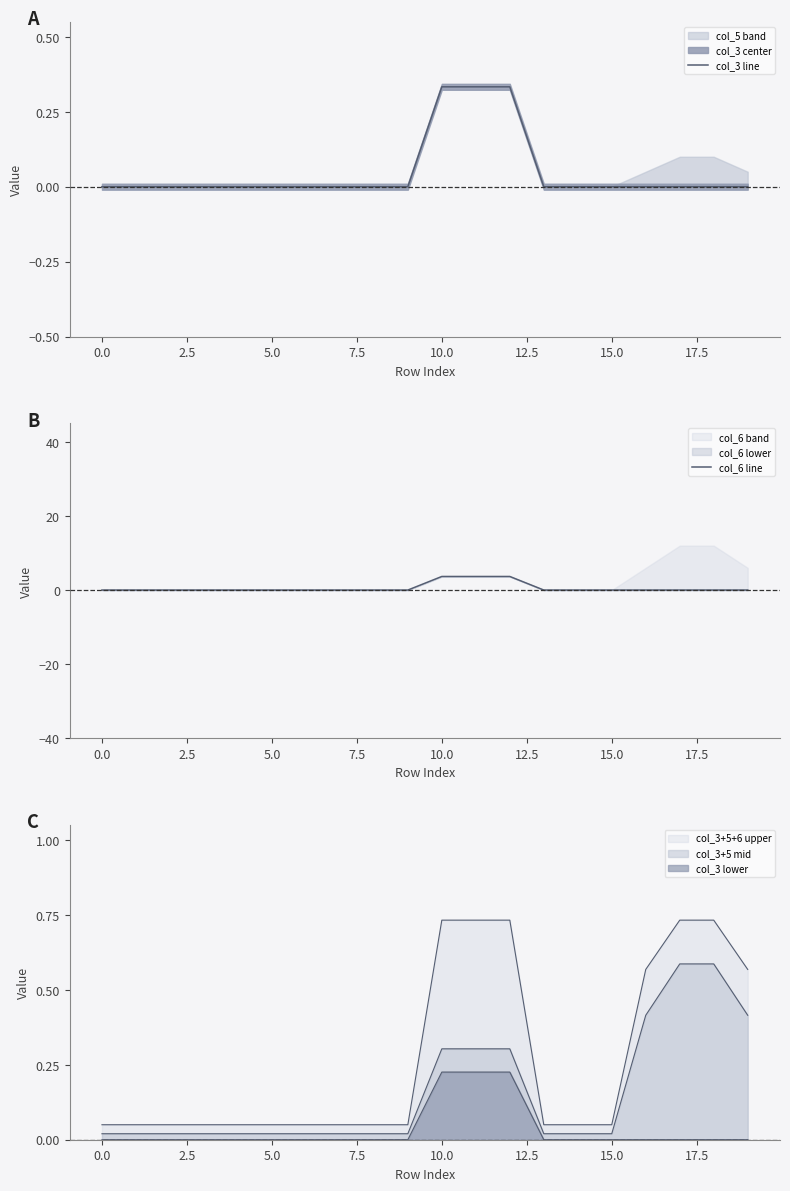

Is it true that col_6 line equals -1.8 at 15?

False